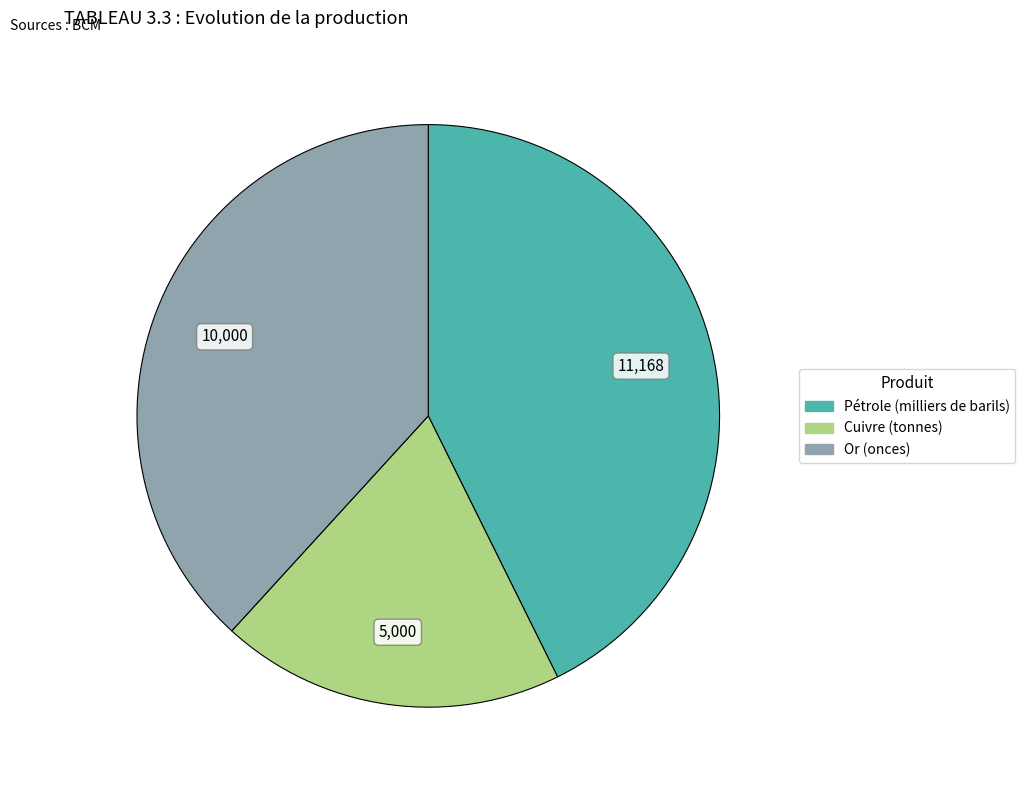

Which has a higher value, Pétrole (milliers de barils) or Cuivre (tonnes)?

Pétrole (milliers de barils)